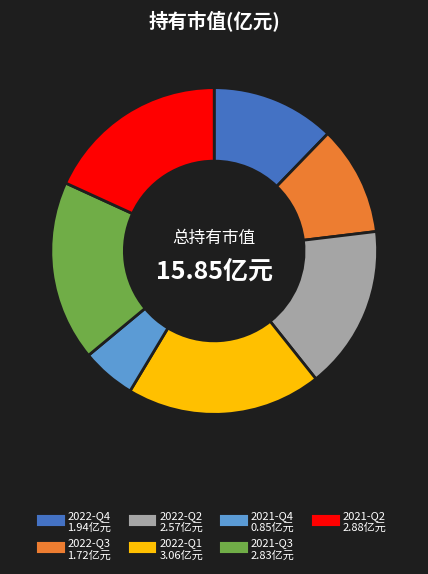

Which category has the smallest portion of the pie?

2021-Q4